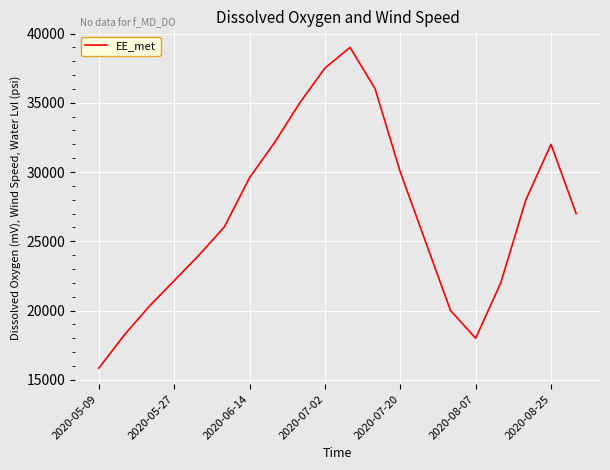

What is the minimum value shown in the chart?

15842.6